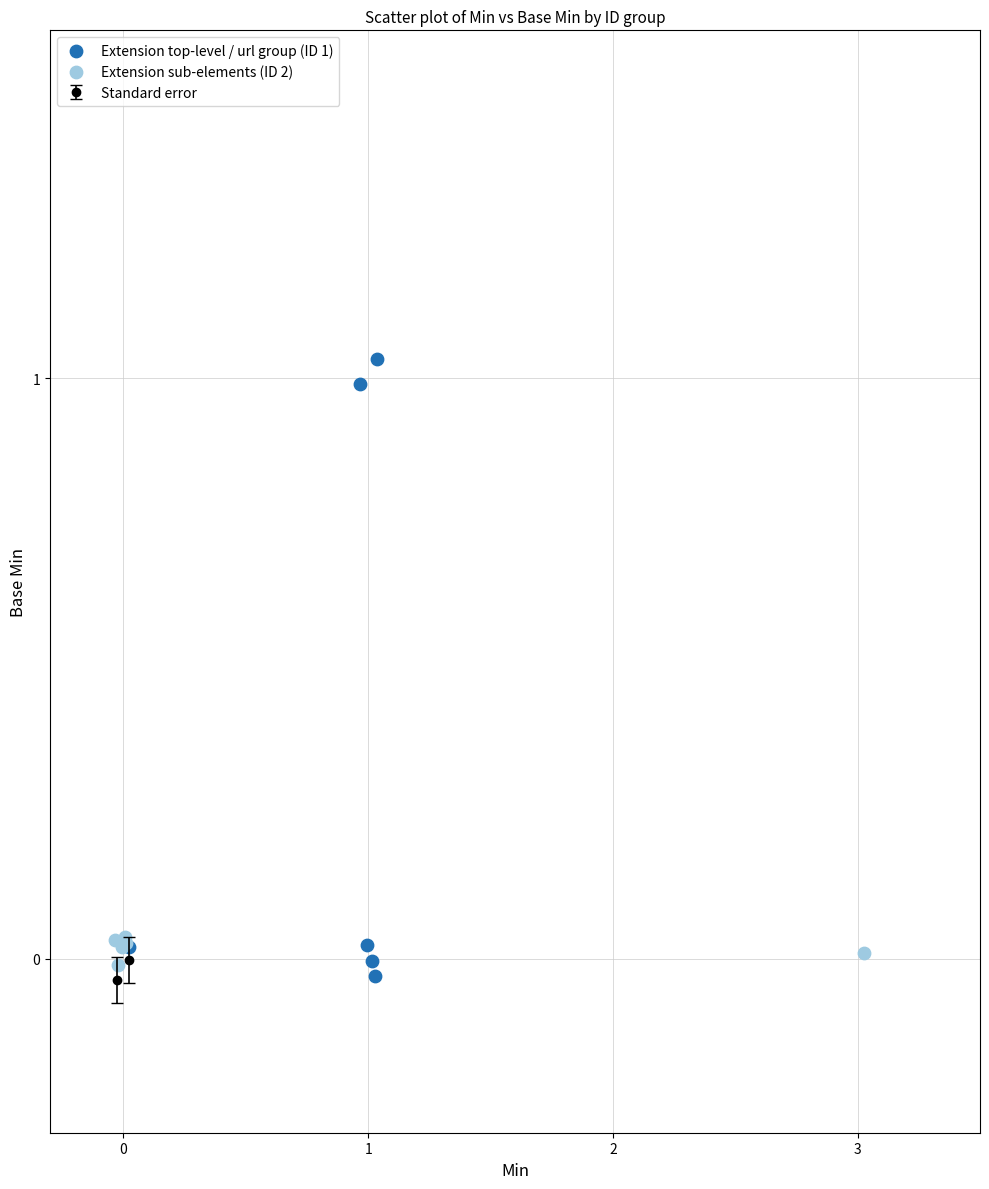

Which series contains the lowest Y value?

Extension top-level / url group (ID 1)